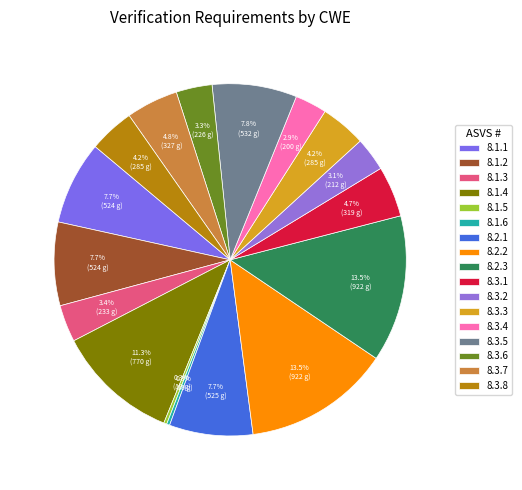

True or false: 8.1.1 accounts for 8% of the total.

True